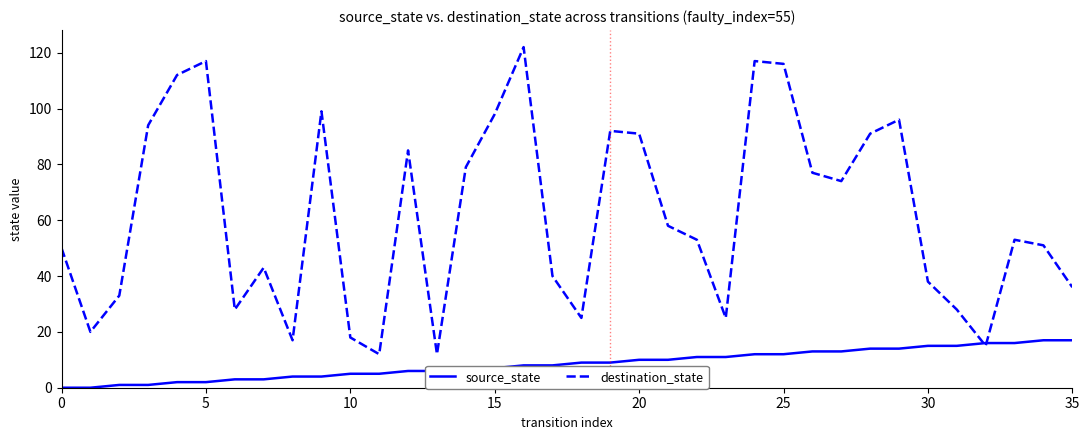

Rank the series by their average value, from lowest to highest.

source_state, destination_state